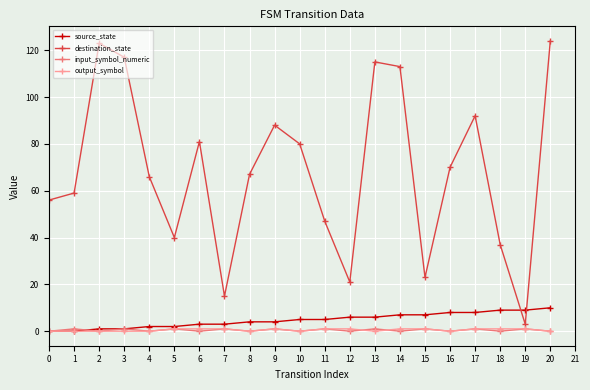

Which series has the largest total across all categories?

destination_state